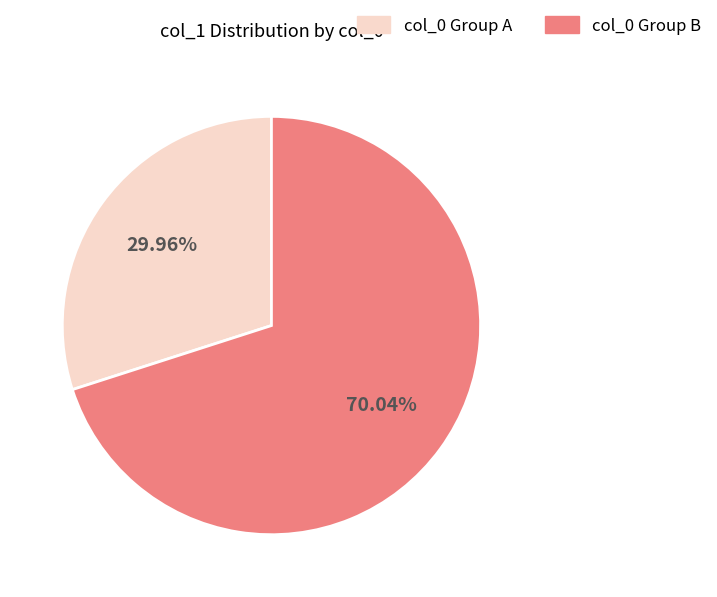

Does any single category account for the majority?

Yes